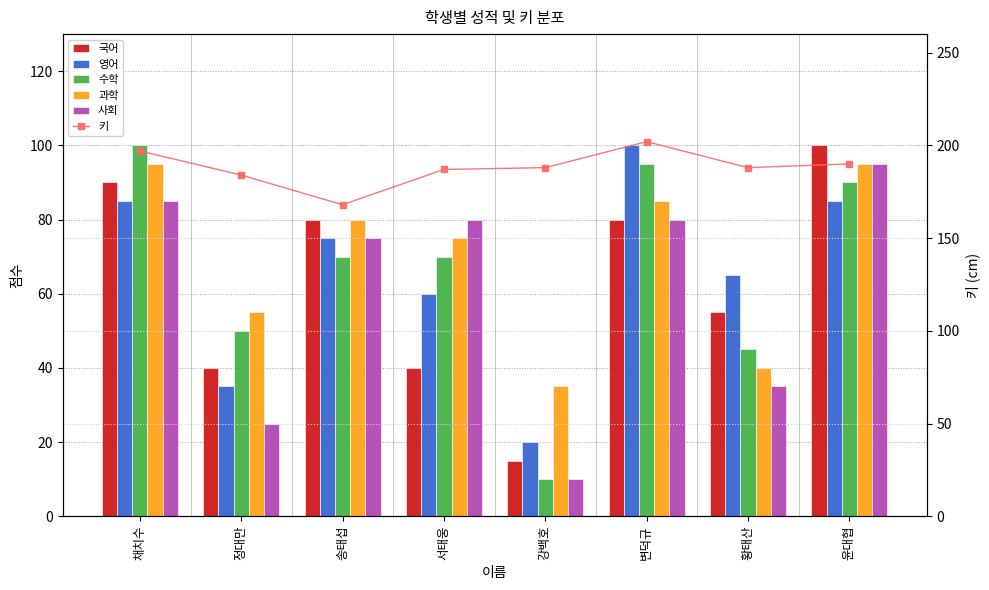

Where does the 과학 series first go above 80?

채치수